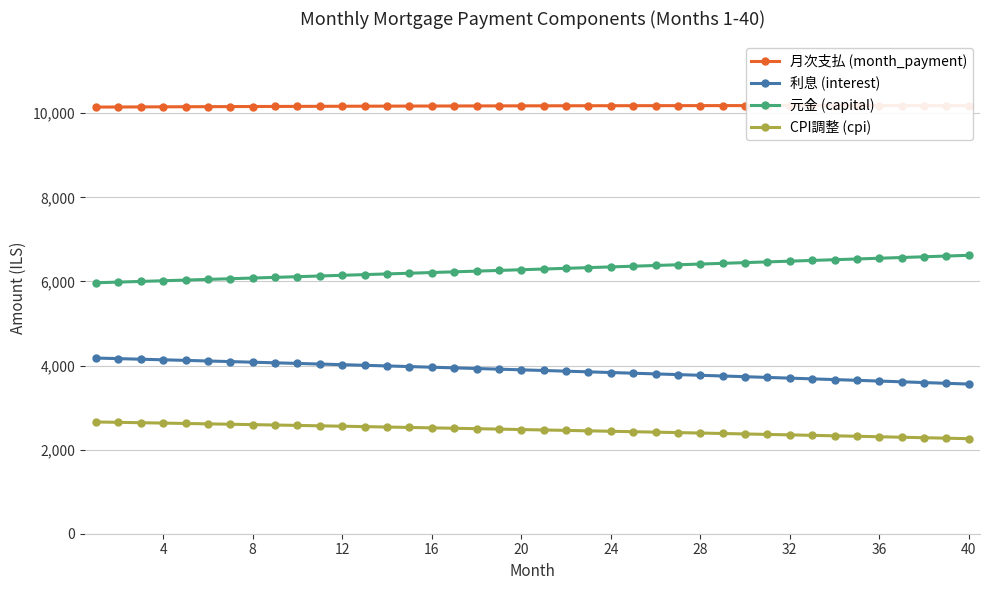

What is the highest value of the 月次支払 (month_payment) series?

10182.0